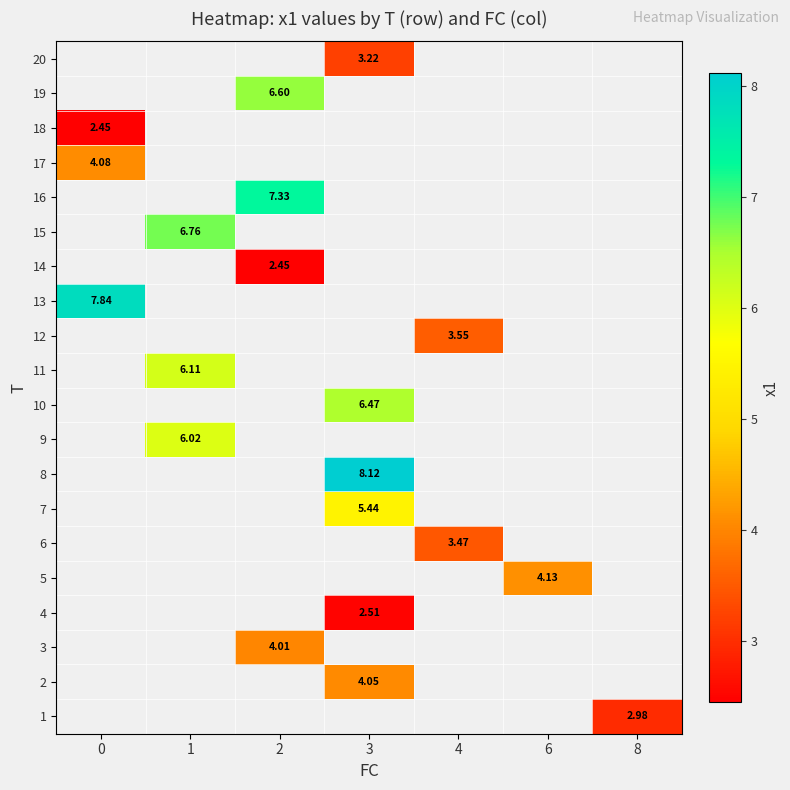

What is the minimum value shown in the chart?

2.4